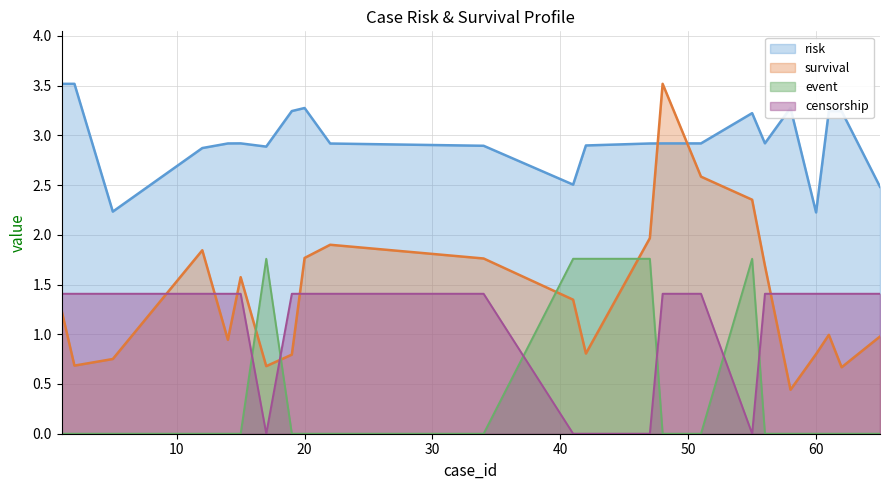

What is the difference between the second highest and minimum values in the survival series?

2.1